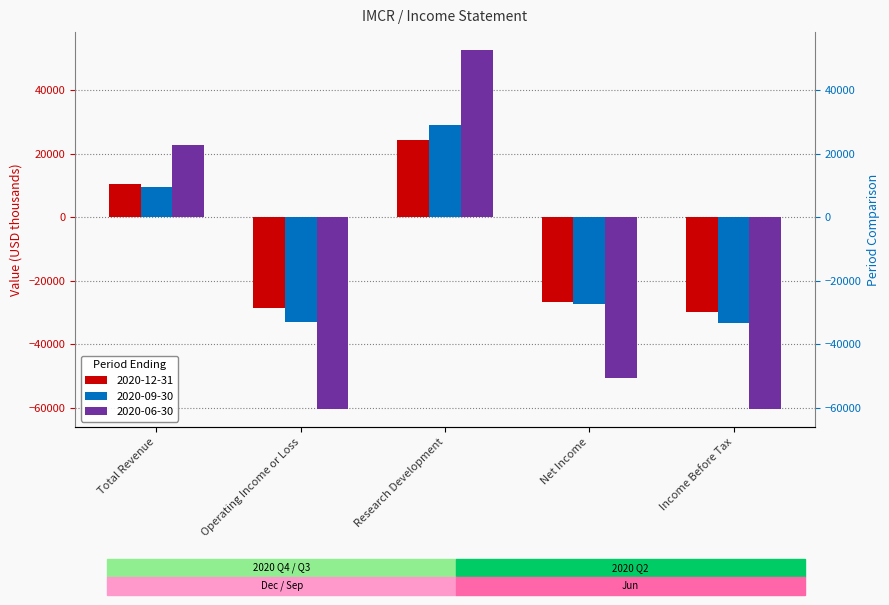

What is the maximum value for 2020-06-30?

52600